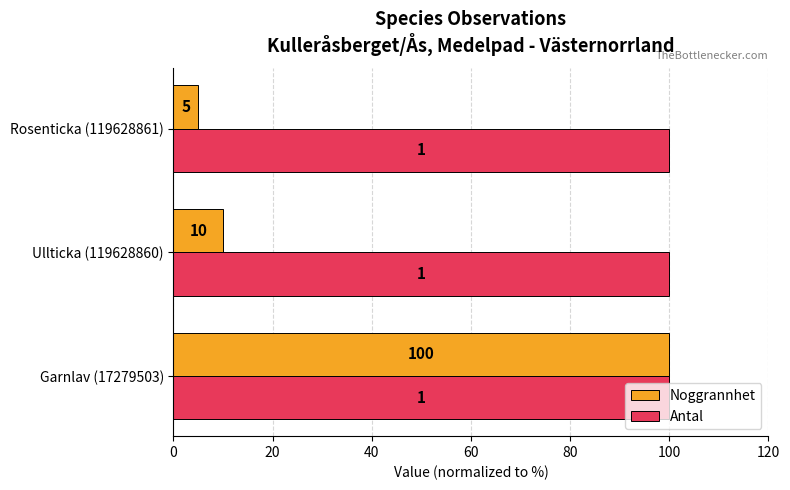

Which series has the widest spread of values?

Noggrannhet